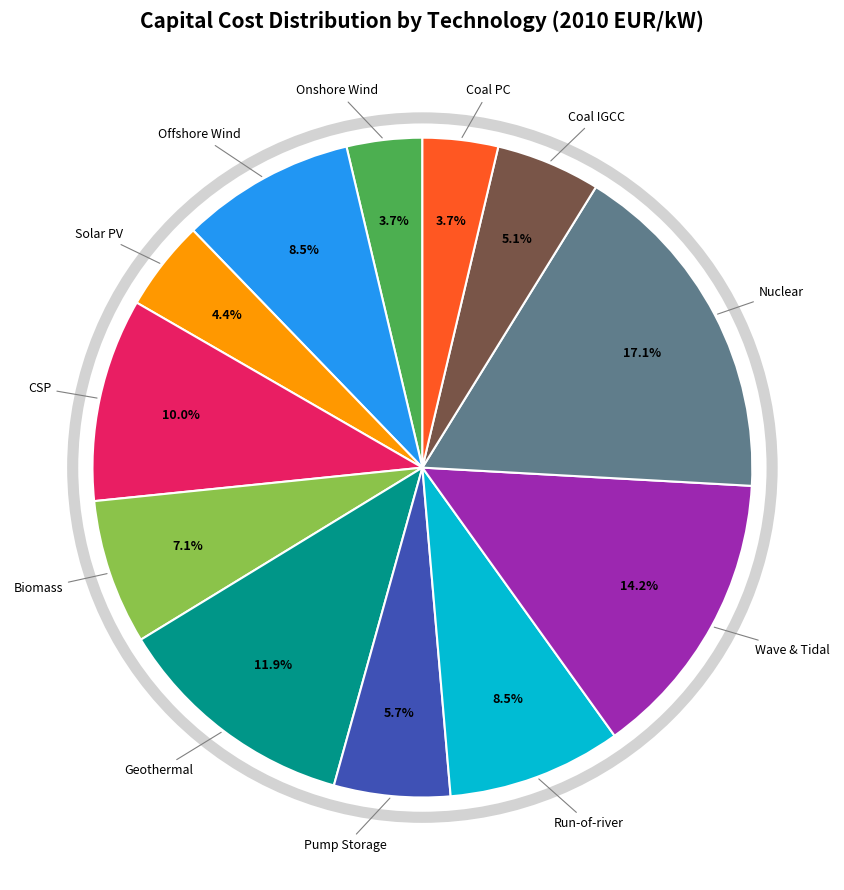

Does any single category account for the majority?

No